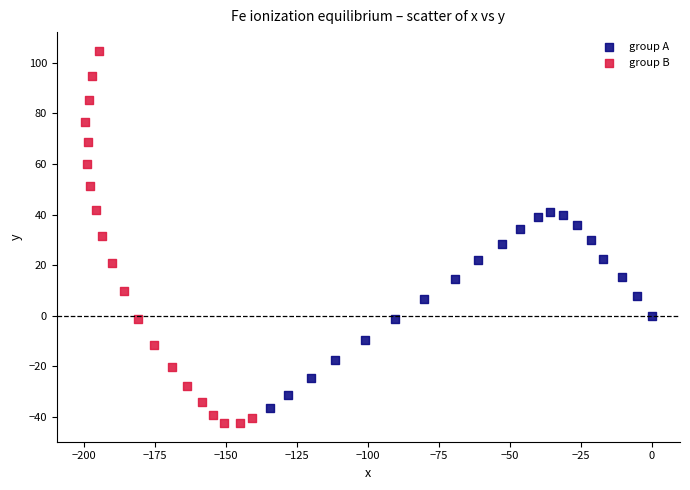

What are all the series names shown in the legend?

group A, group B